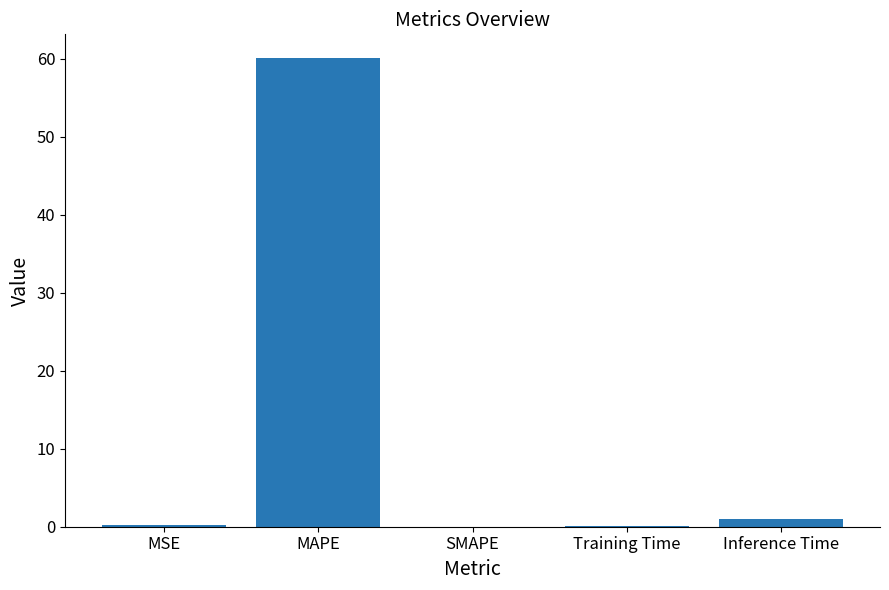

What is the sum of all values?

61.4